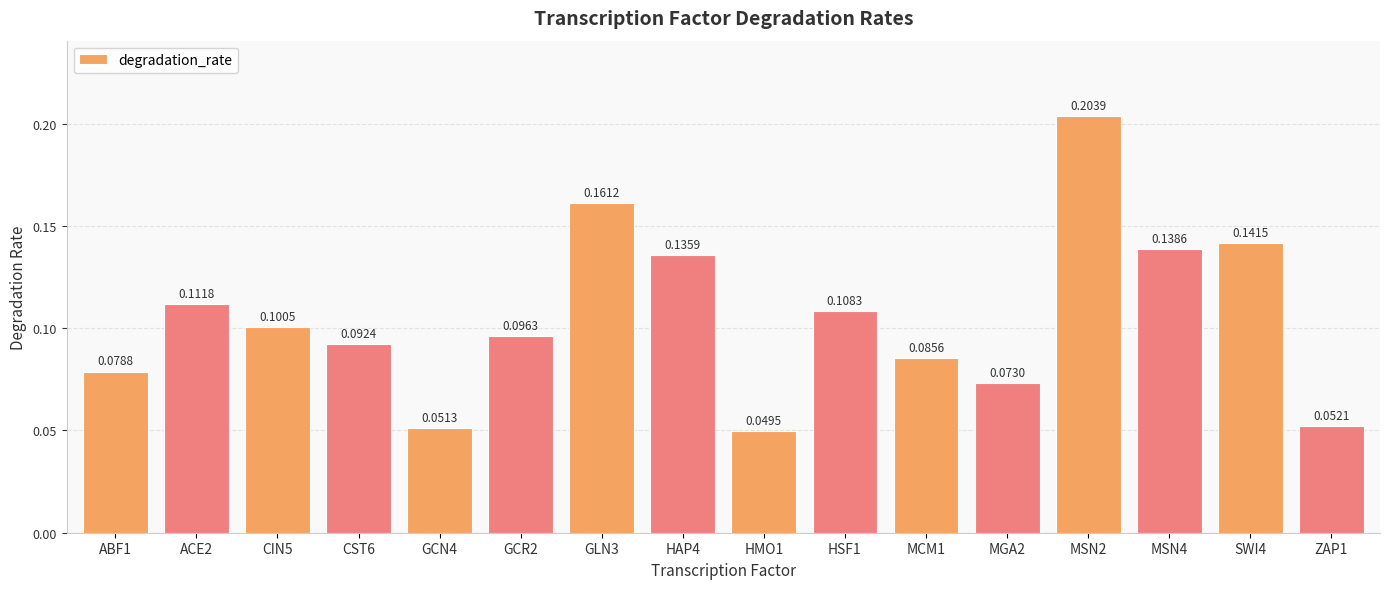

List the labels in order of value, smallest first.

HMO1, GCN4, ZAP1, MGA2, ABF1, MCM1, CST6, GCR2, CIN5, HSF1, ACE2, HAP4, MSN4, SWI4, GLN3, MSN2